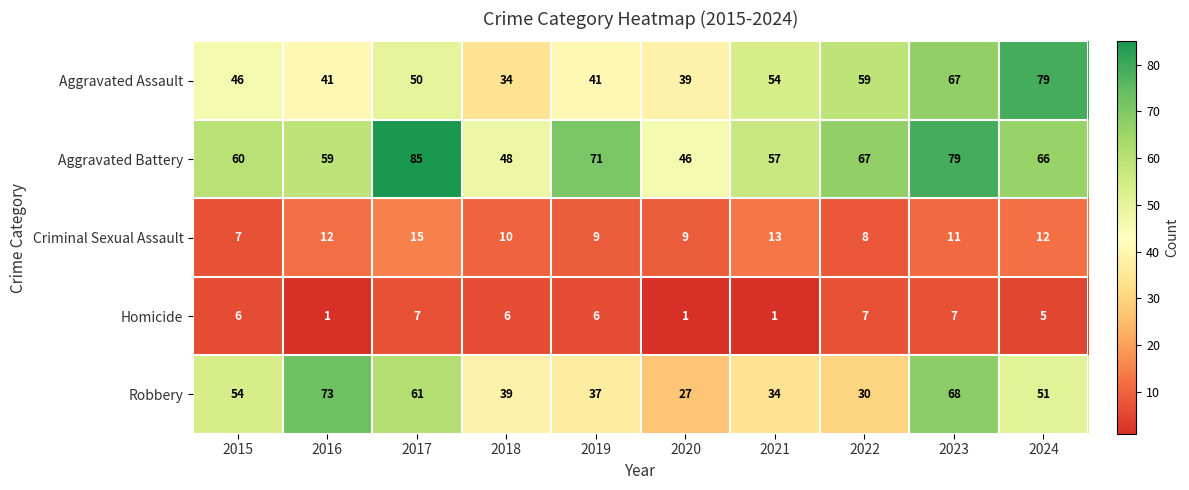

Which category has the highest value in the Aggravated Battery series?

2017